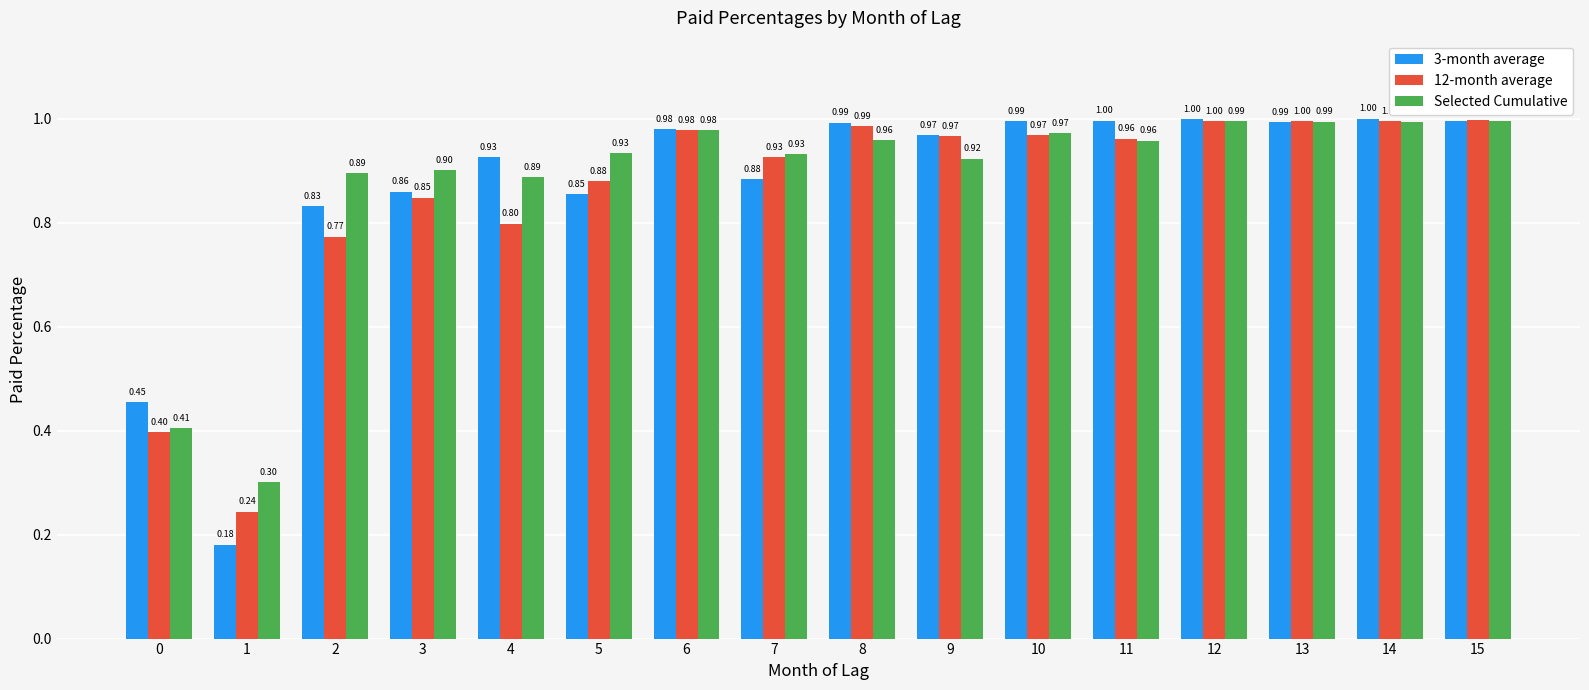

What are all the series names shown in the legend?

3-month average, 12-month average, Selected Cumulative